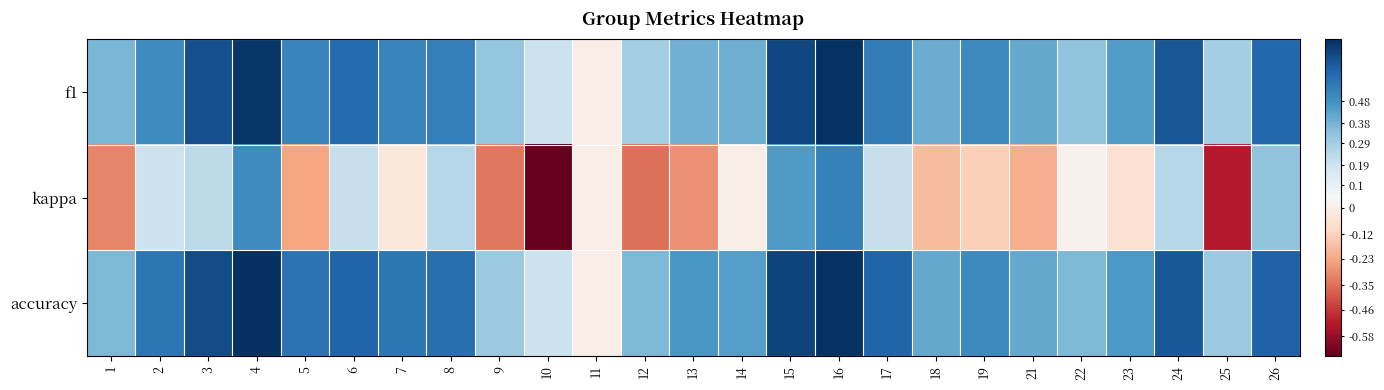

At 14, list the series in order from smallest to largest.

kappa, f1, accuracy